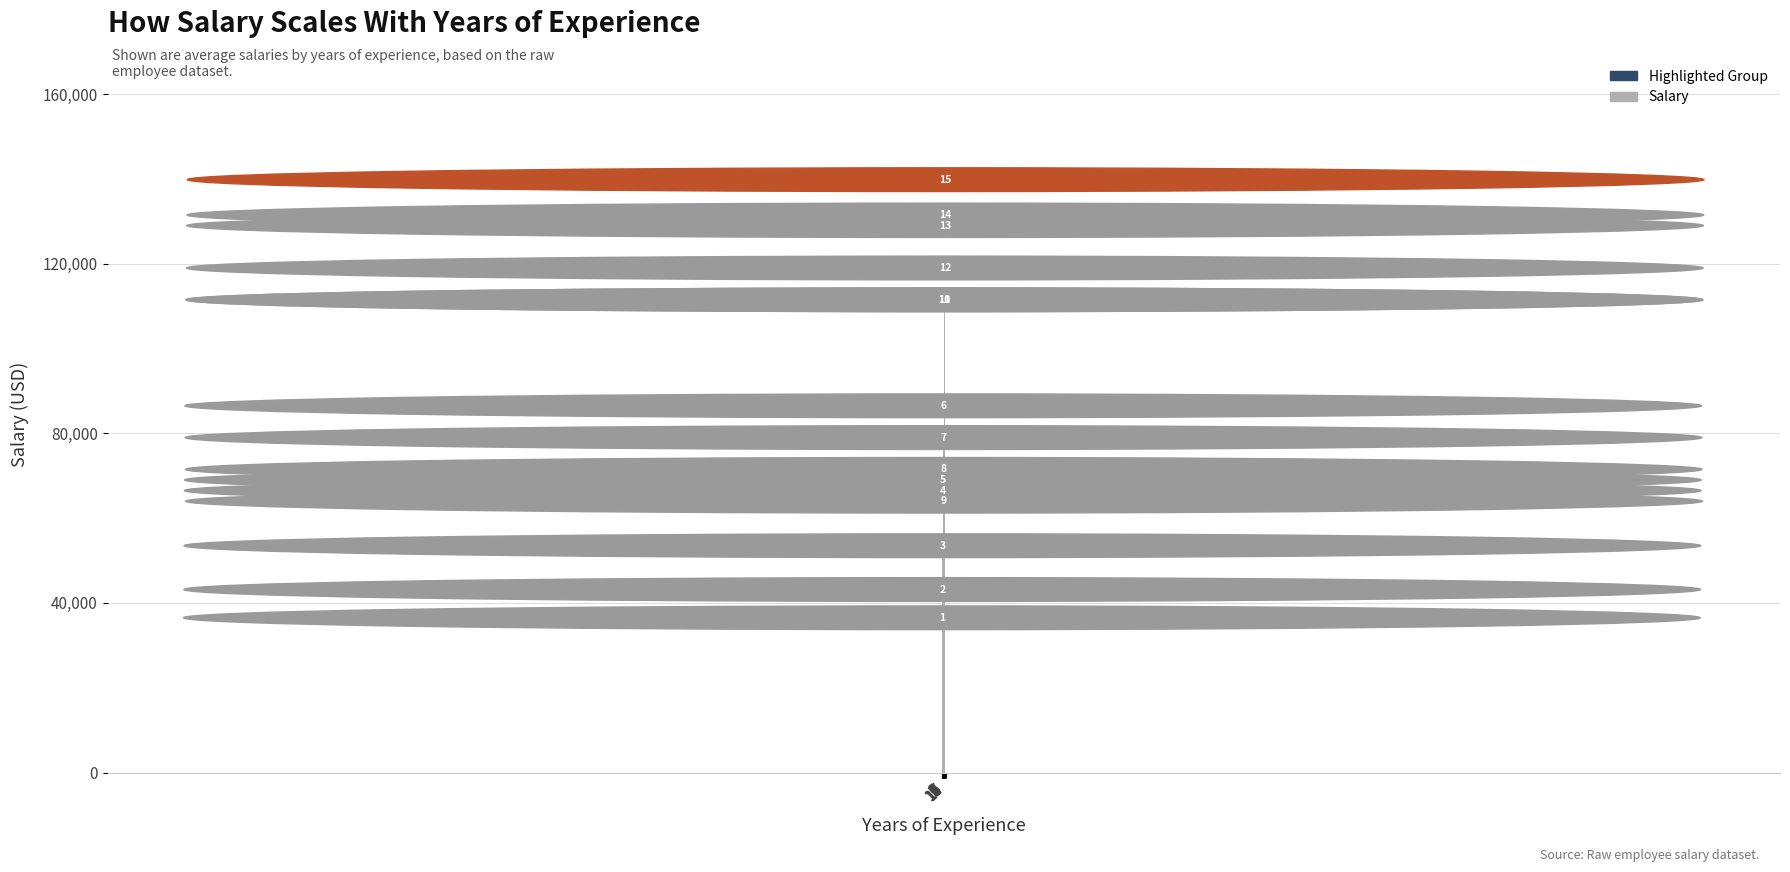

Does the chart contain any negative values?

No